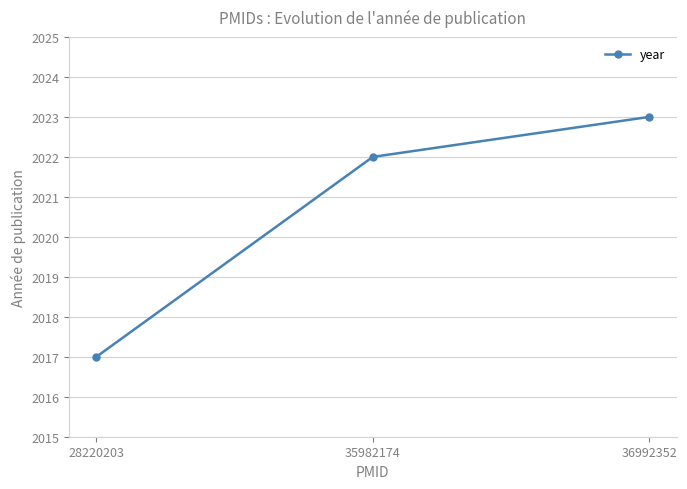

Which category has the highest value across all series?

36992352